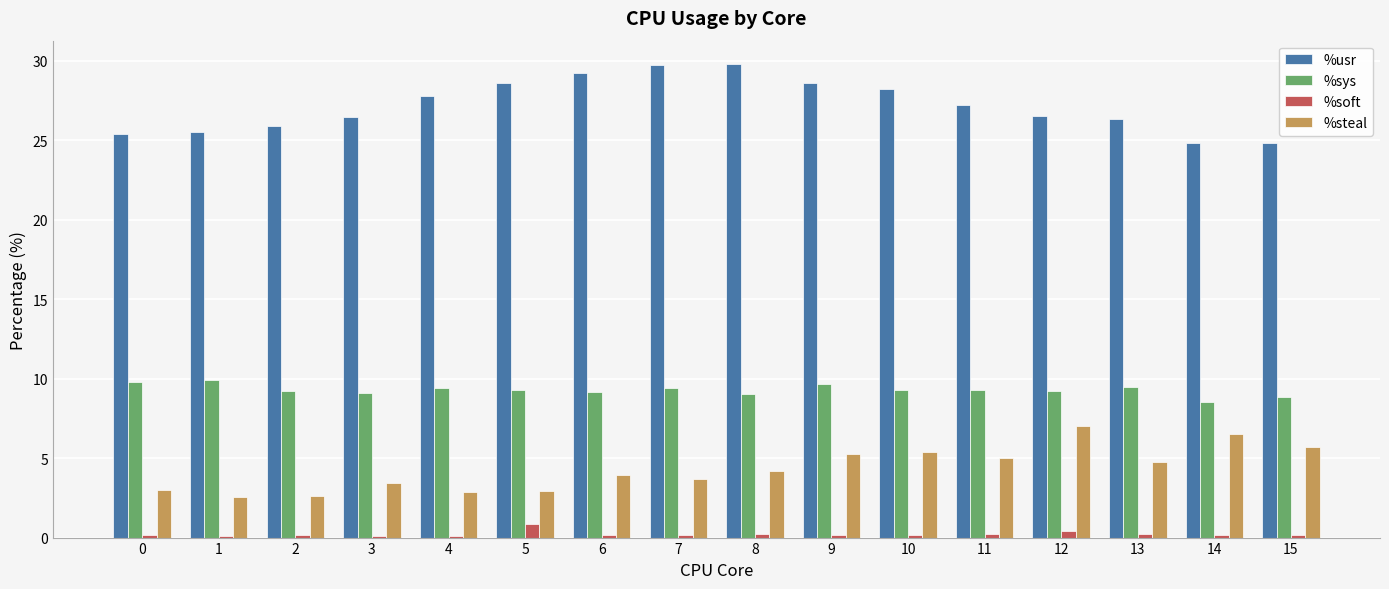

What are all the series names shown in the legend?

%usr, %sys, %soft, %steal